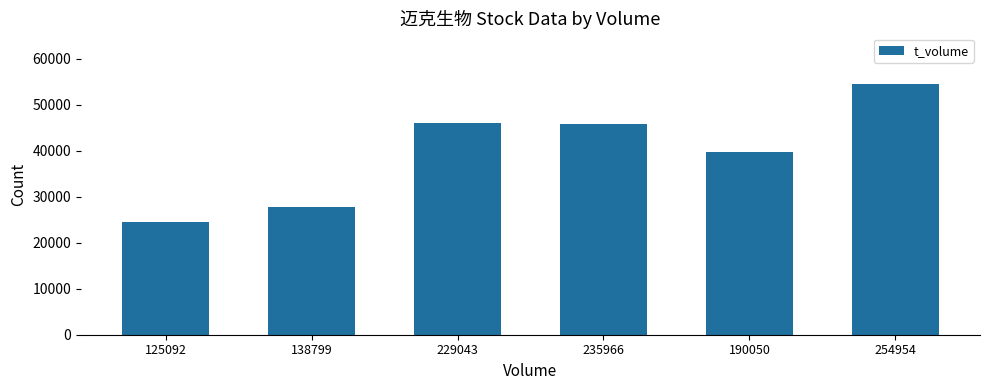

What is the sum of the values at 190050 and 125092?

64220